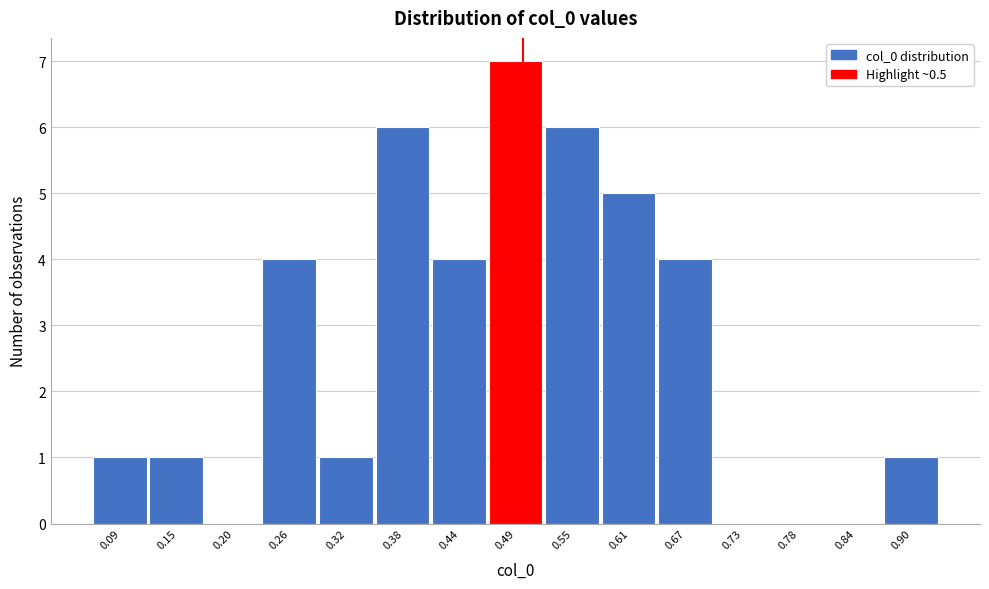

How tall is the bar that spans 0.87 to 0.93 on the x-axis? Neither the bar edges nor the heights are printed on the chart, so give them approximately, as read against the axes.

1